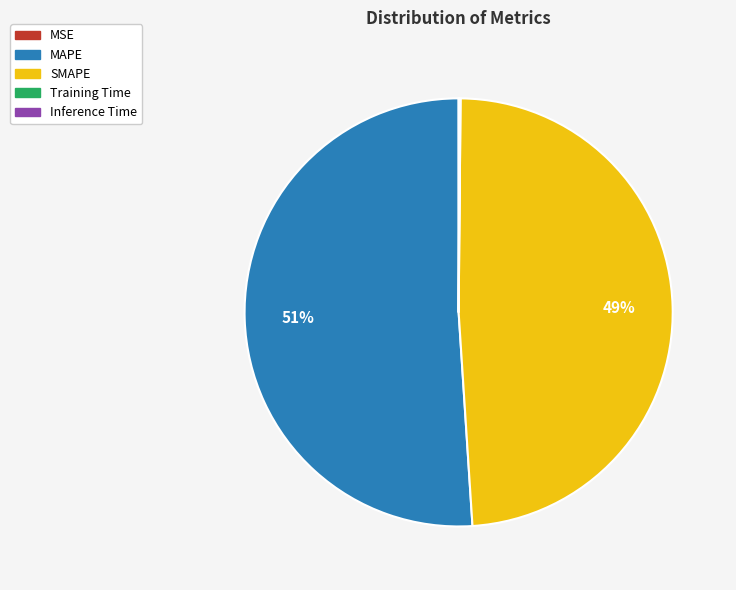

The MAPE slice represents 45% of the pie. True or false?

False